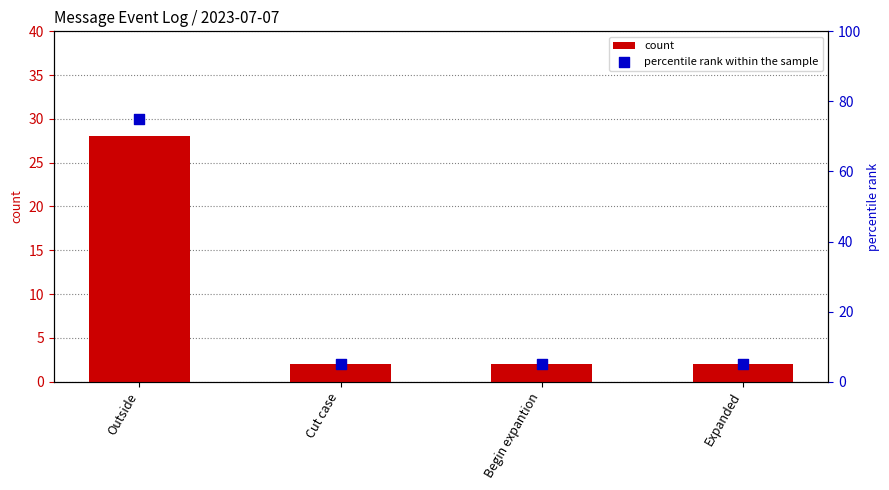

Which series reaches the maximum Y coordinate?

percentile rank within the sample